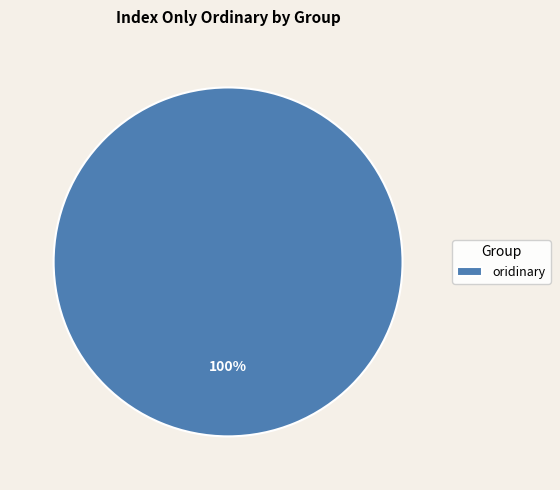

The oridinary slice represents 90% of the pie. True or false?

False